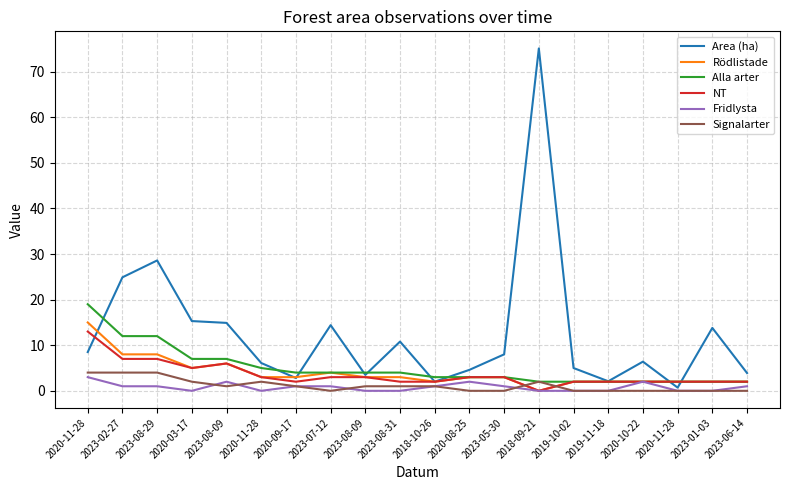

Is this an area chart (filled region under the line)?

No